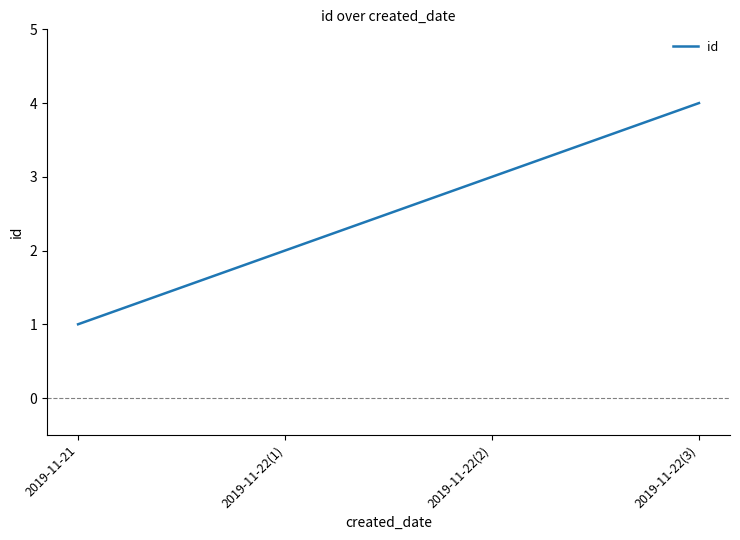

What is the minimum value shown in the chart?

1